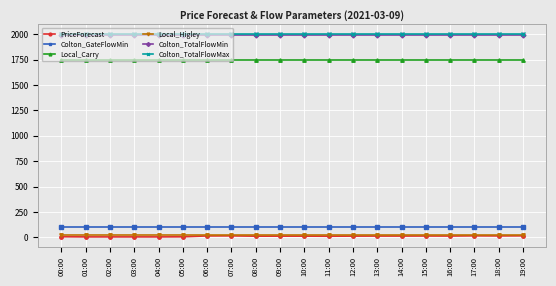

True or false: Local_Higley and Colton_TotalFlowMin cross at least once.

False